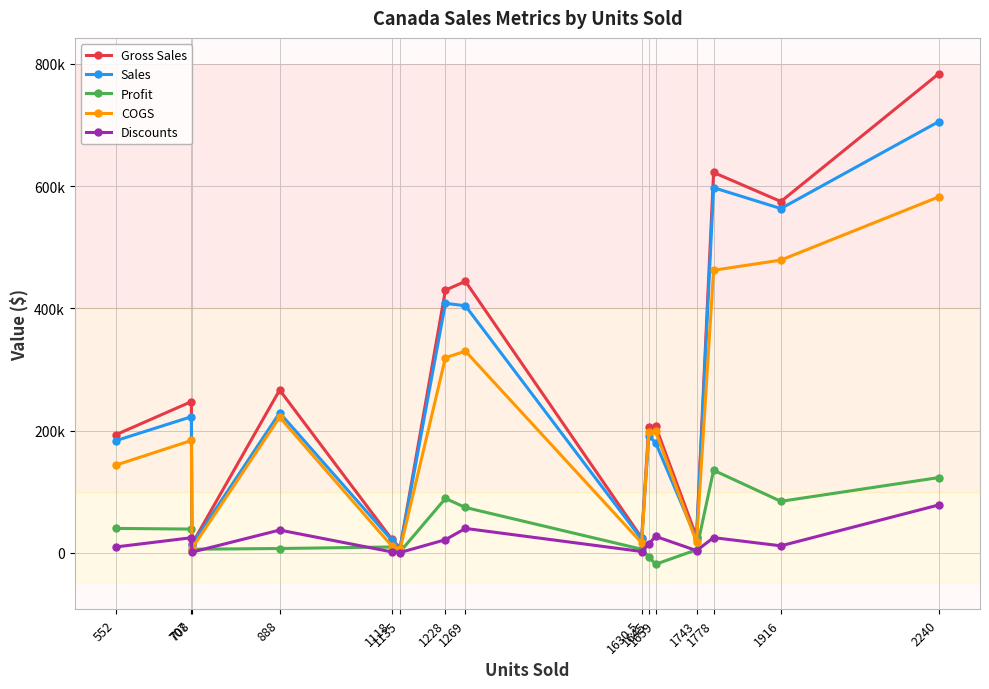

What are all the series names shown in the legend?

Gross Sales, Sales, Profit, COGS, Discounts